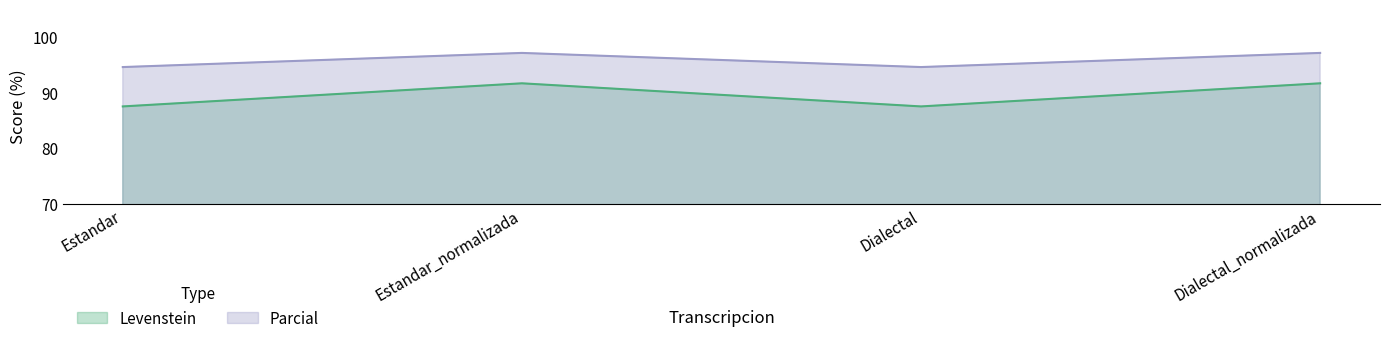

At which category is the sum across all series the highest?

Estandar_normalizada